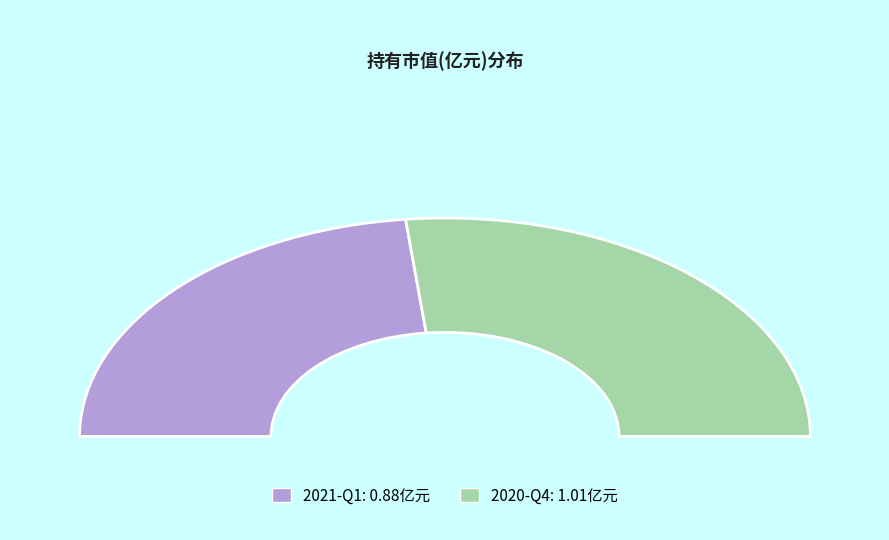

Count the number of slices in the pie.

2